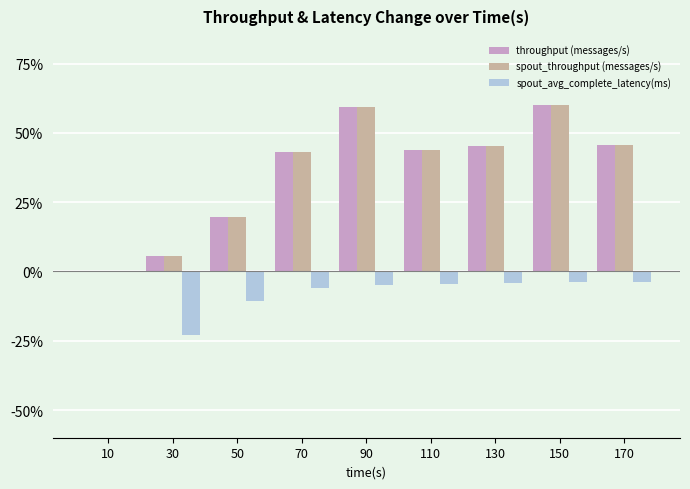

Is the value of spout_throughput (messages/s) at 110 greater than the value of spout_avg_complete_latency(ms) at 110?

Yes